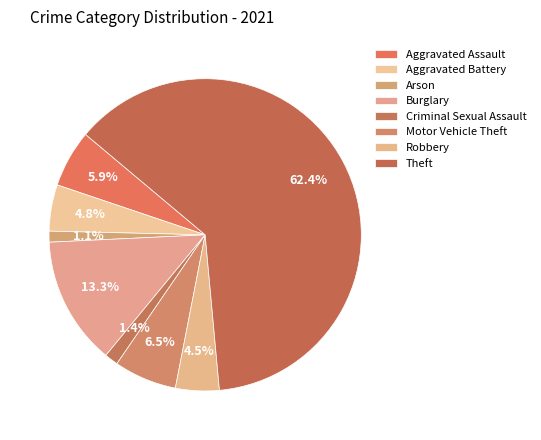

To the nearest percent, what is the combined percentage of Burglary and Arson?

14%